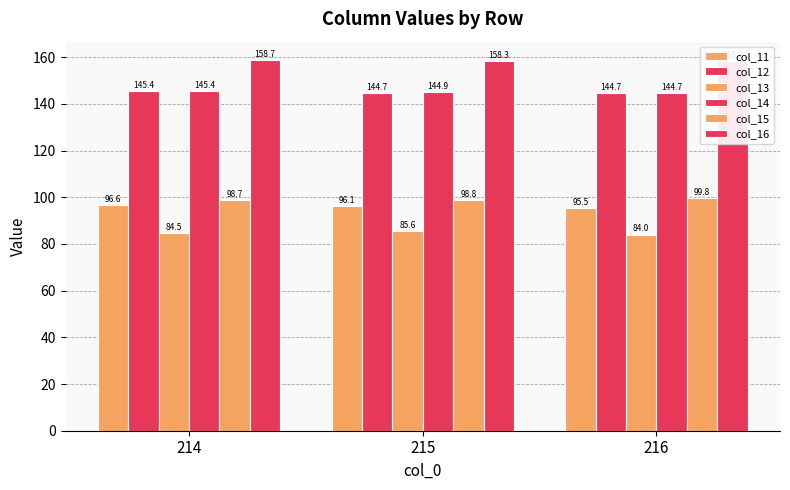

How many groups of bars are there?

3